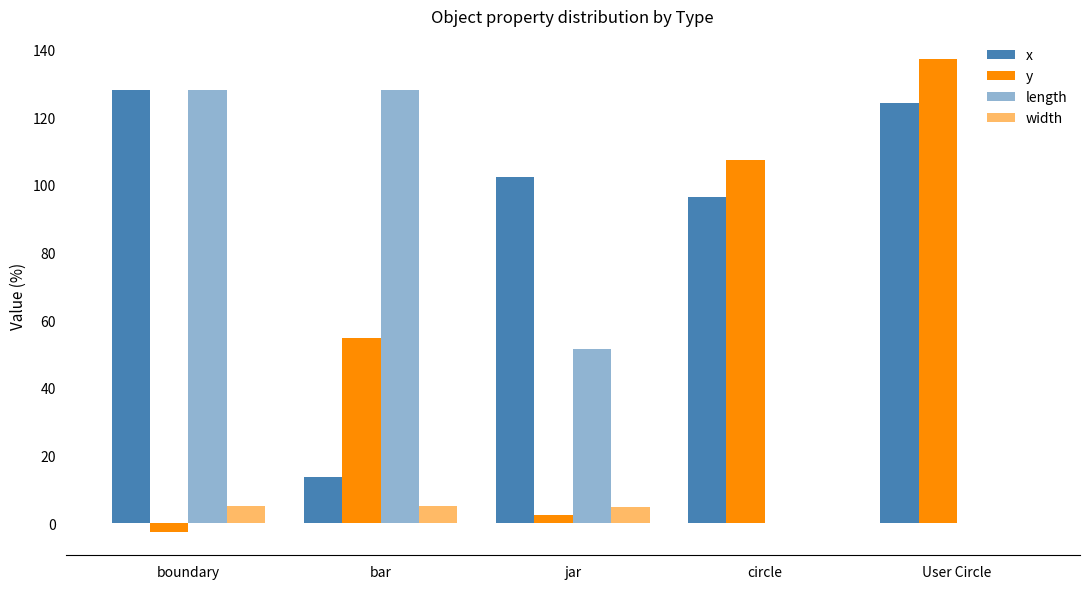

Is the value of width at boundary greater than the value of y at circle?

No